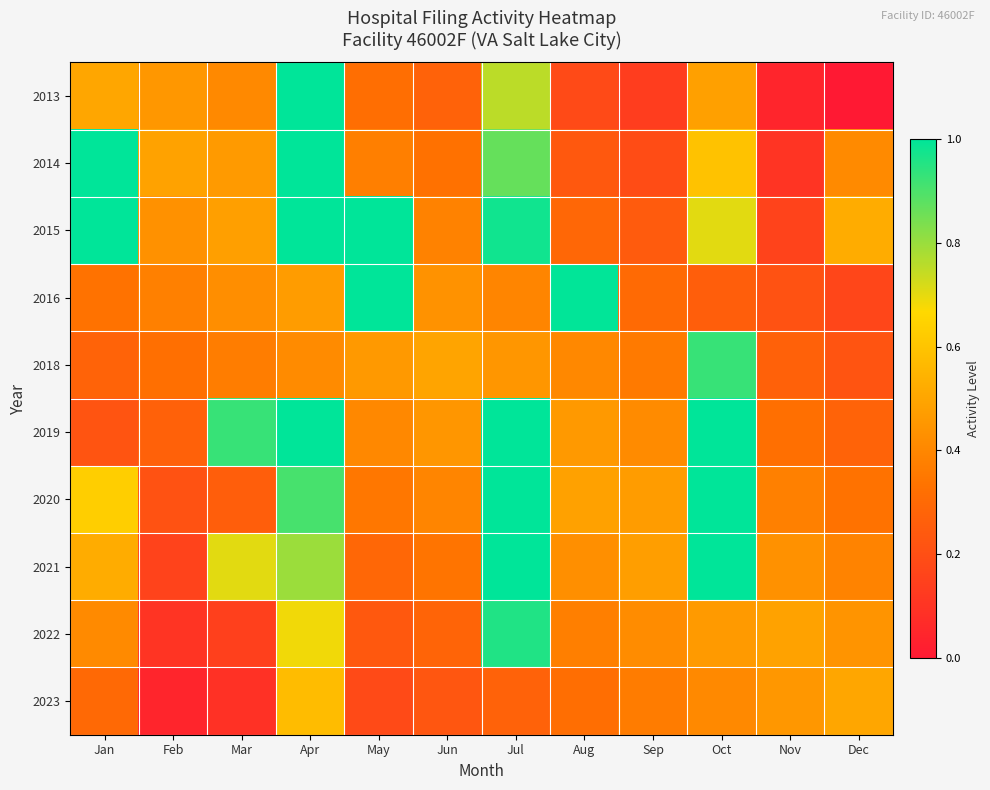

At Aug, list the series in order from smallest to largest.

2013, 2014, 2015, 2023, 2022, 2018, 2021, 2019, 2020, 2016